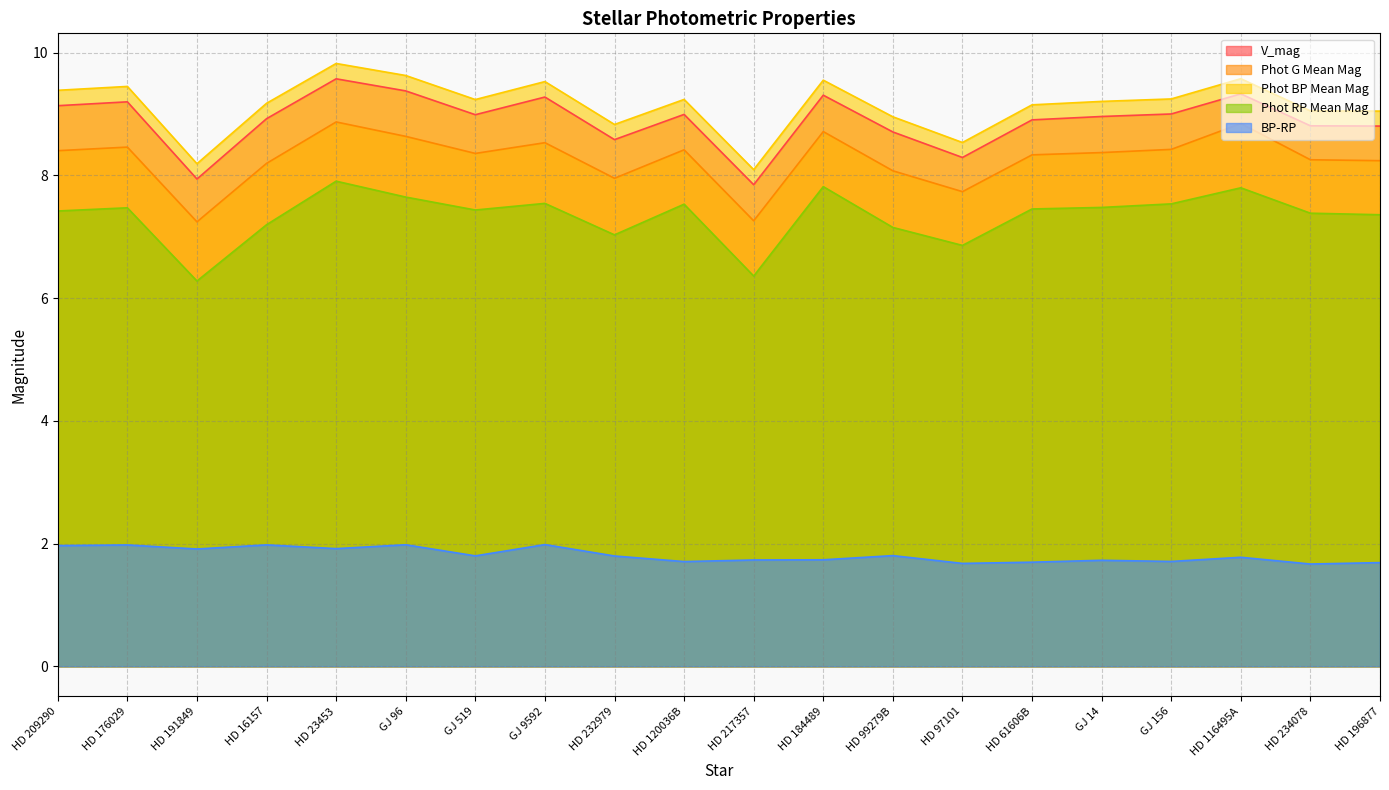

Which series has the widest spread of values?

Phot BP Mean Mag